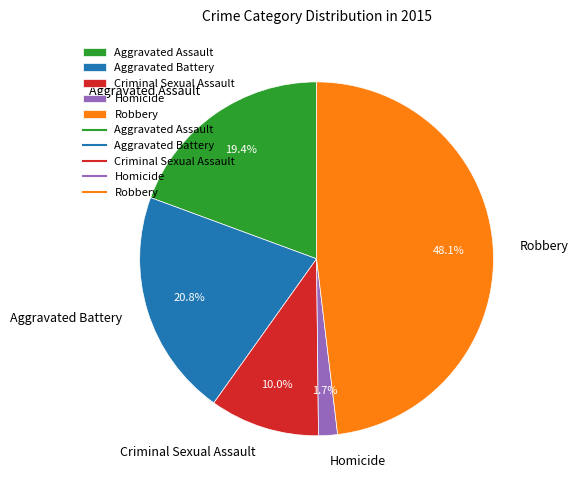

Does Aggravated Assault account for over 50% of the chart?

No